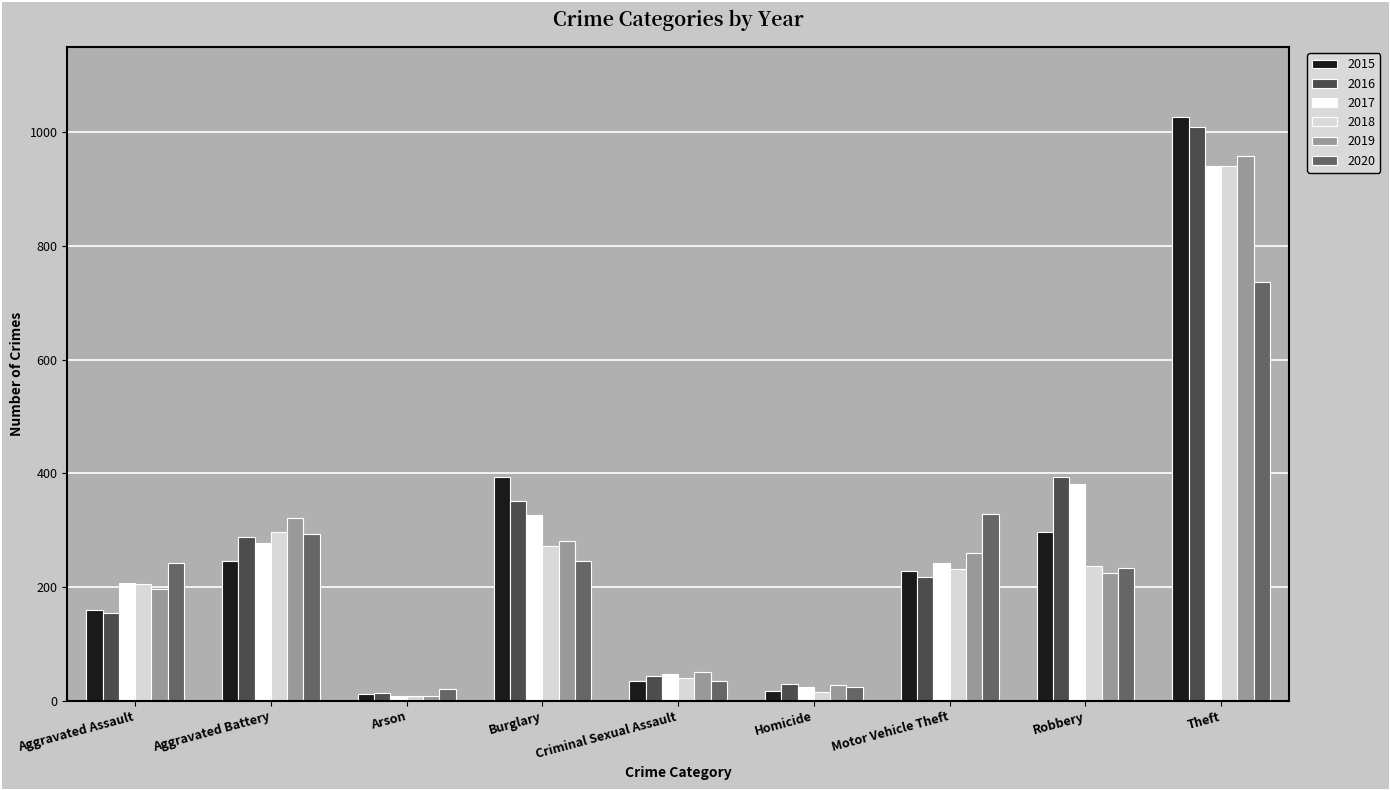

Which series has the largest range (max minus min)?

2015